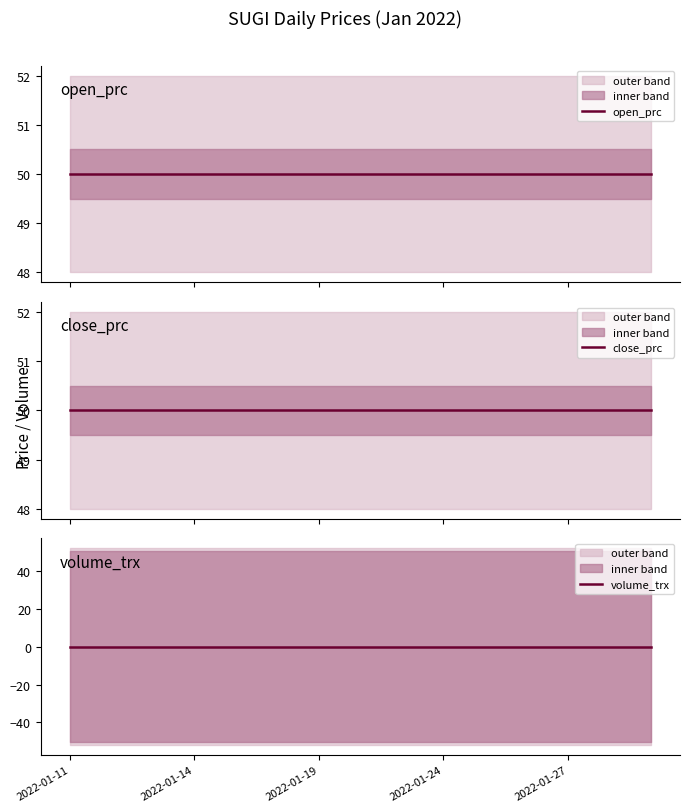

Between 13 and 9, which is larger?

13